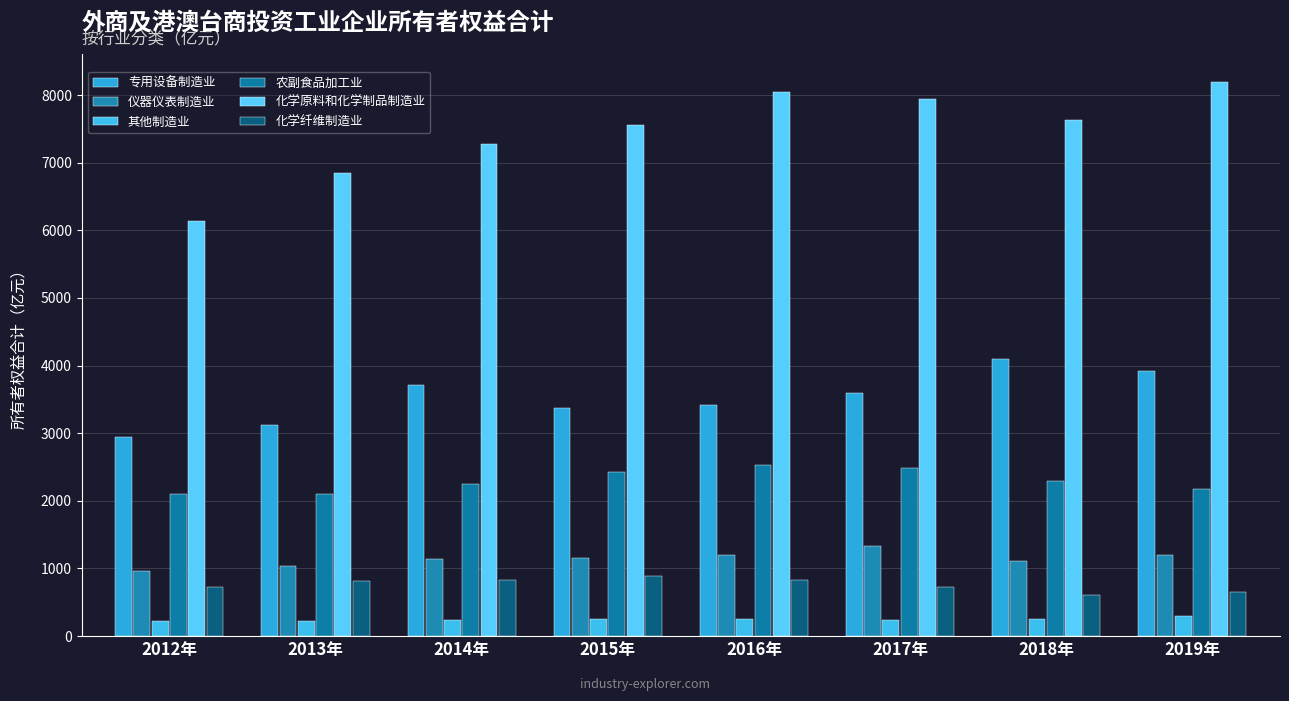

Which series has the largest total across all categories?

化学原料和化学制品制造业